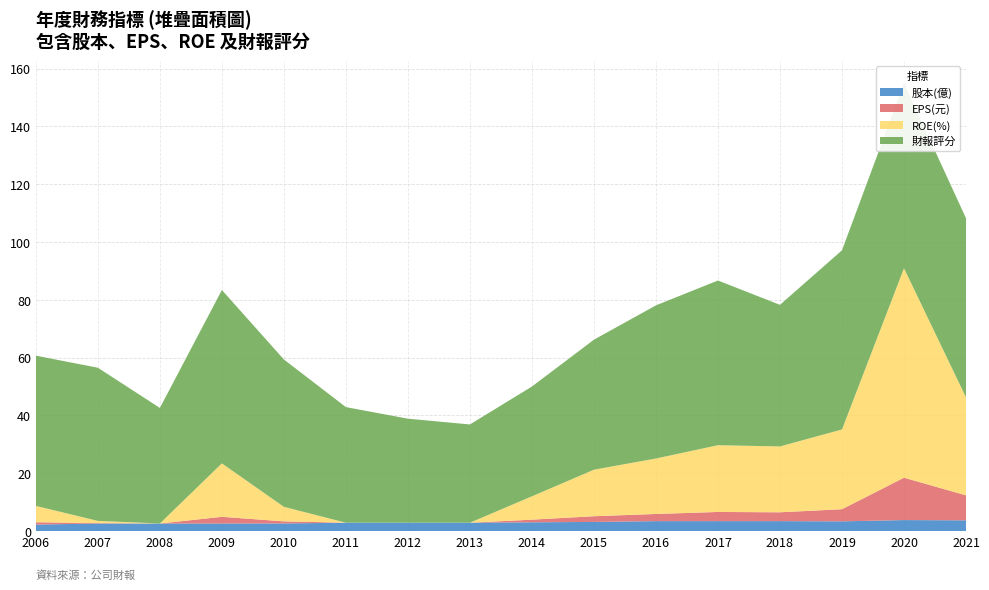

Reading left to right, transcribe all the data shown in this chart.

EPS(元): 0.8	0.1	-1.3	2.3	0.7	-1.1	-0.9	-1.1	0.9	2.0	2.5	3.2	3.1	4.2	14.7	8.7
ROE(%): 5.7	0.8	-10.8	18.5	5.0	-8.3	-7.1	-9.3	8.1	16.1	19.2	23.1	22.8	27.6	72.5	33.9
財報評分: 52.0	53.0	40.0	60.0	51.0	40.0	36.0	34.0	38.0	45.0	53.0	57.0	49.0	62.0	64.0	62.0
股本(億): 2.2	2.6	2.6	2.6	2.6	2.9	2.9	2.9	3.0	3.1	3.4	3.4	3.4	3.3	3.8	3.7